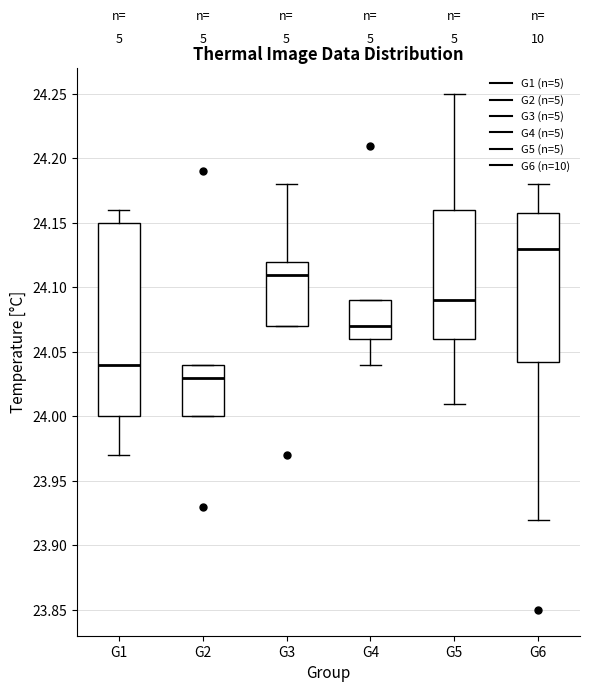

Which box's median line is the highest?

G6